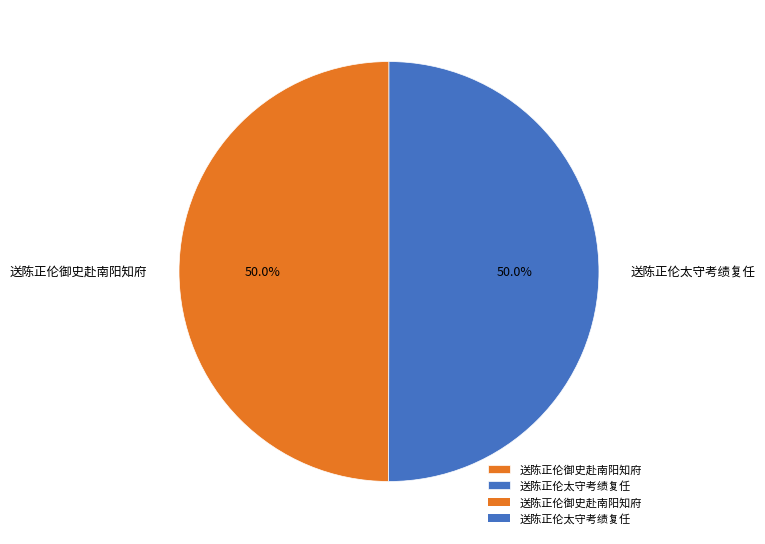

Approximately how many times larger is the value at 送陈正伦御史赴南阳知府 compared to 送陈正伦太守考绩复任?

1.0